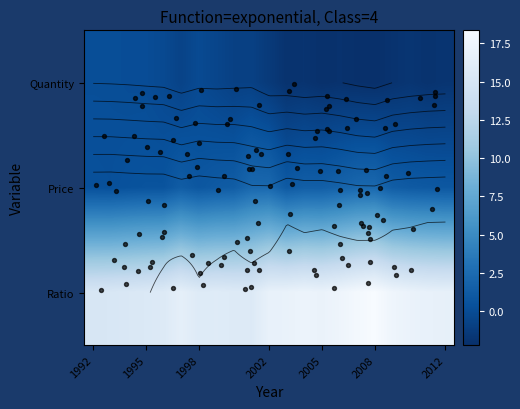

Which has a higher value, 1992 or 2010?

1992